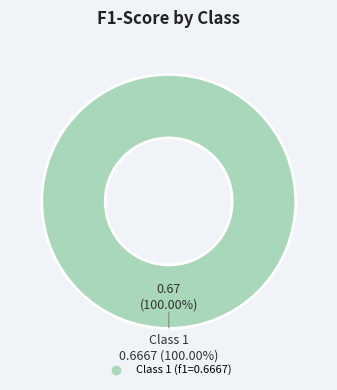

To the nearest percent, what percentage of the pie is 1?

100%